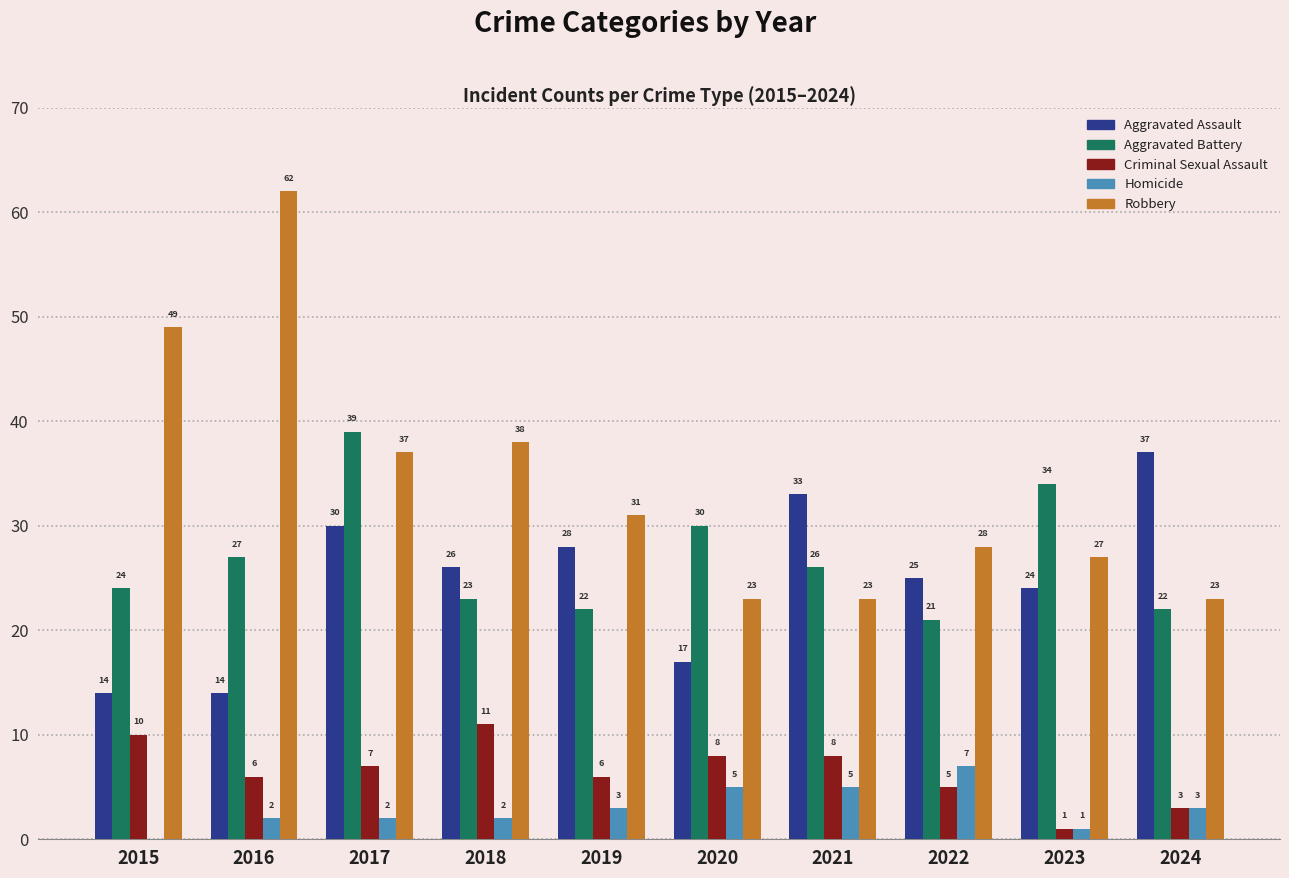

Reading left to right, list all the values displayed in this chart.

Aggravated Assault: 2015=14	2016=14	2017=30	2018=26	2019=28	2020=17	2021=33	2022=25	2023=24	2024=37
Aggravated Battery: 2015=24	2016=27	2017=39	2018=23	2019=22	2020=30	2021=26	2022=21	2023=34	2024=22
Criminal Sexual Assault: 2015=10	2016=6	2017=7	2018=11	2019=6	2020=8	2021=8	2022=5	2023=1	2024=3
Homicide: 2015=0	2016=2	2017=2	2018=2	2019=3	2020=5	2021=5	2022=7	2023=1	2024=3
Robbery: 2015=49	2016=62	2017=37	2018=38	2019=31	2020=23	2021=23	2022=28	2023=27	2024=23